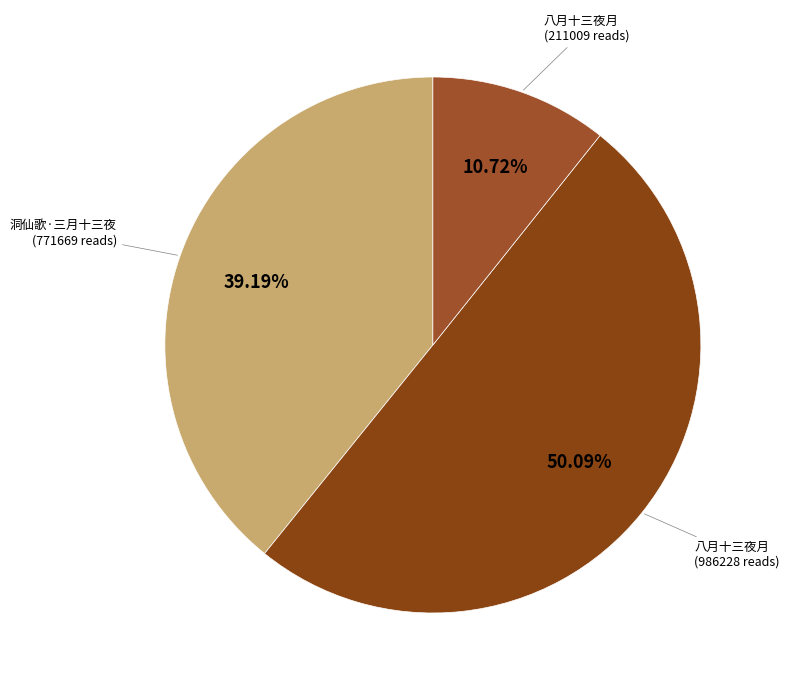

Between 洞仙歌·三月十三夜 (771669 reads) and 八月十三夜月 (211009 reads), which is larger?

洞仙歌·三月十三夜 (771669 reads)